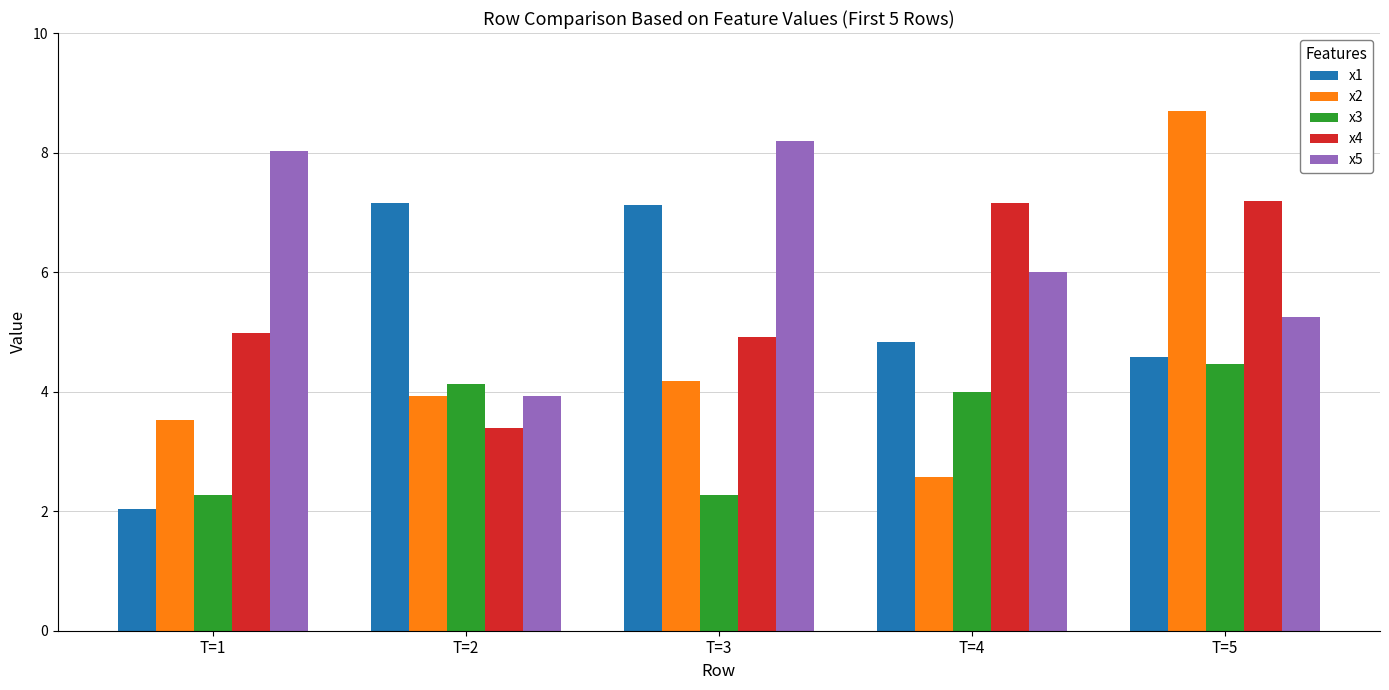

What is the total value across all series at T=5?

30.2